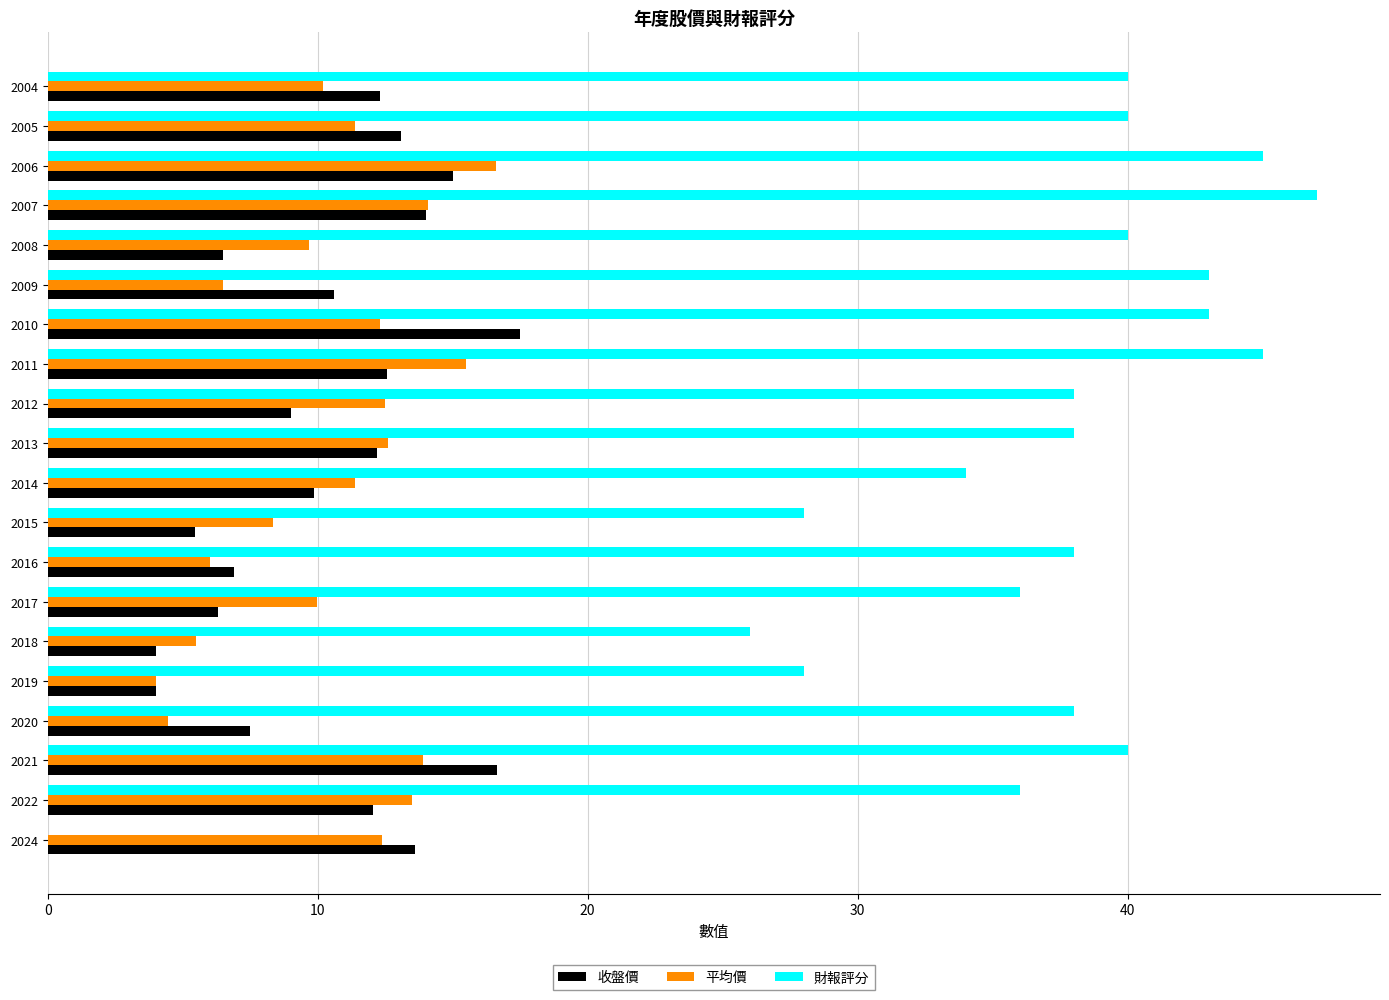

What is the total value across all series at 2019?

36.0